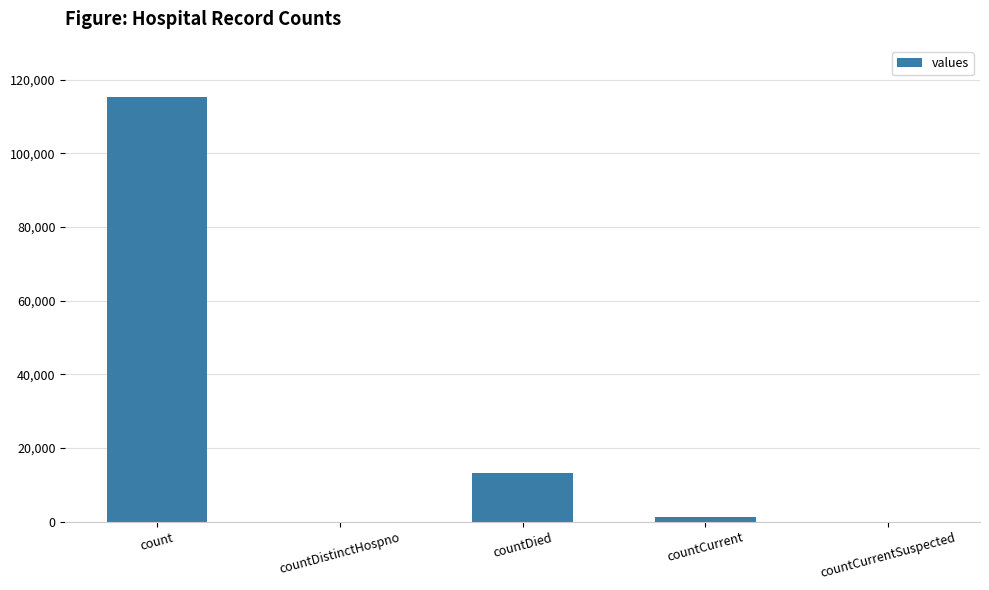

At which label is the value closest to 57689?

countDied